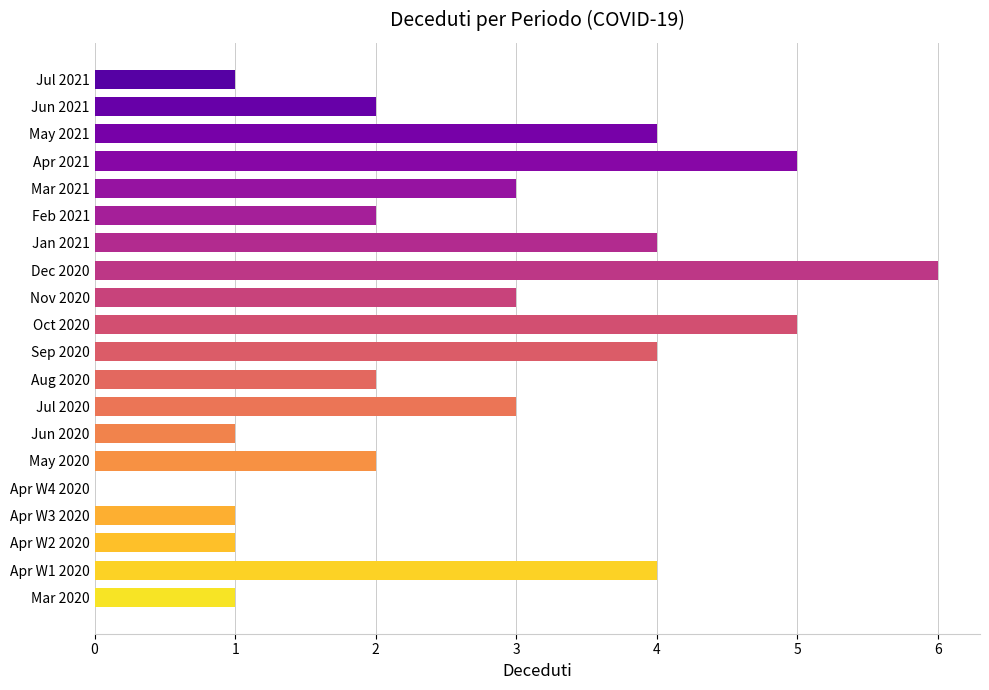

What is the maximum value shown in the chart?

6